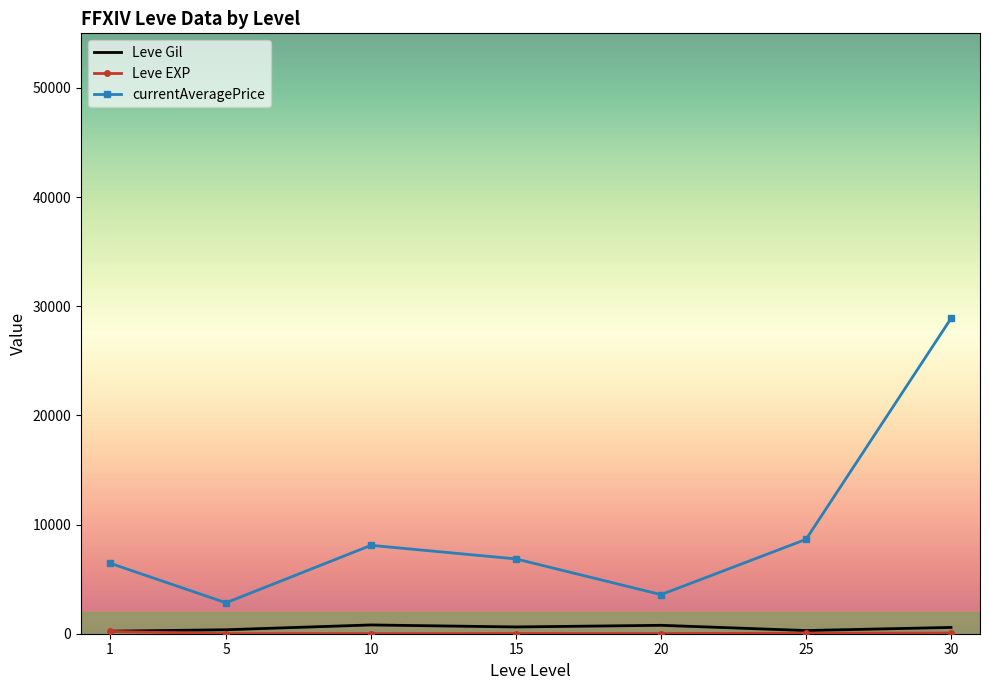

Is it true that Leve Gil equals 292.0 at 25?

True